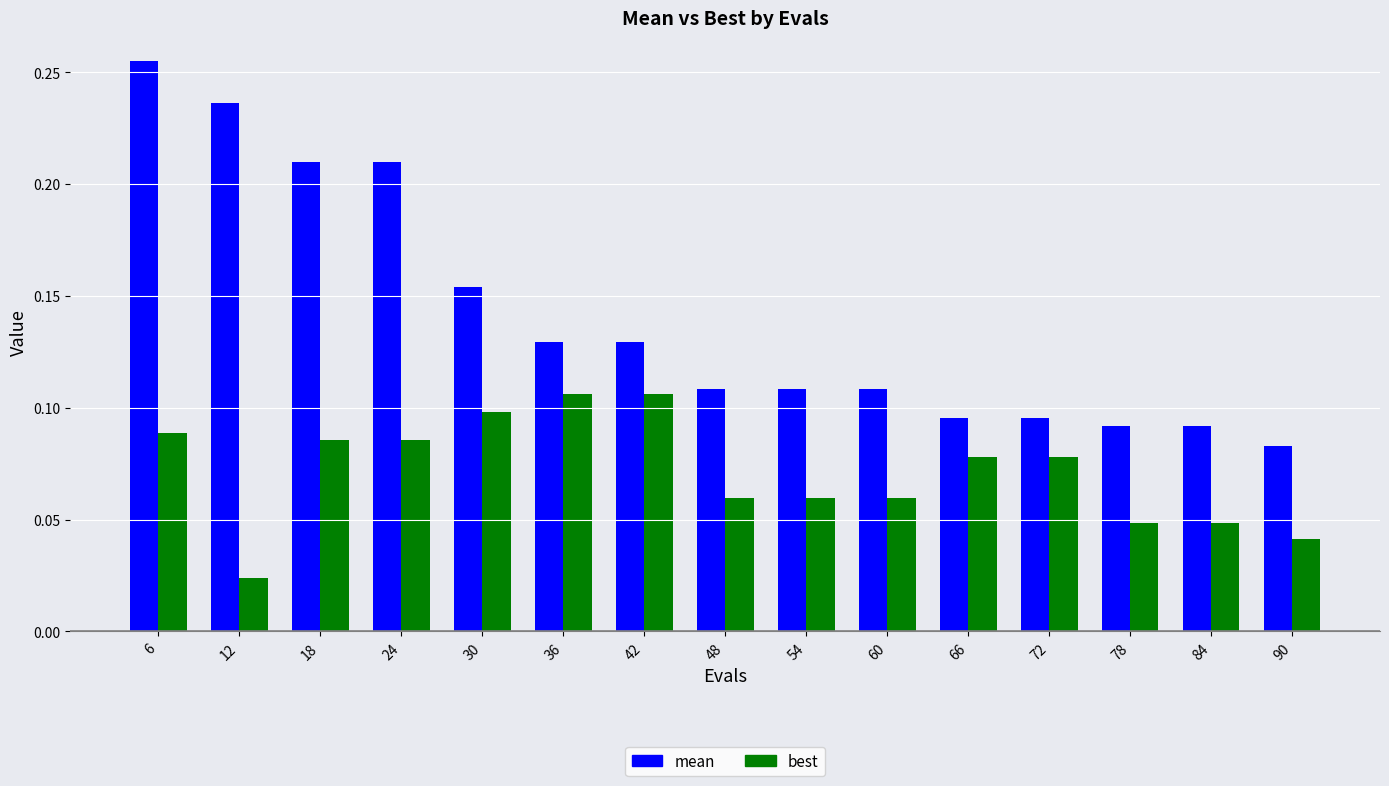

Which series has the widest spread of values?

mean